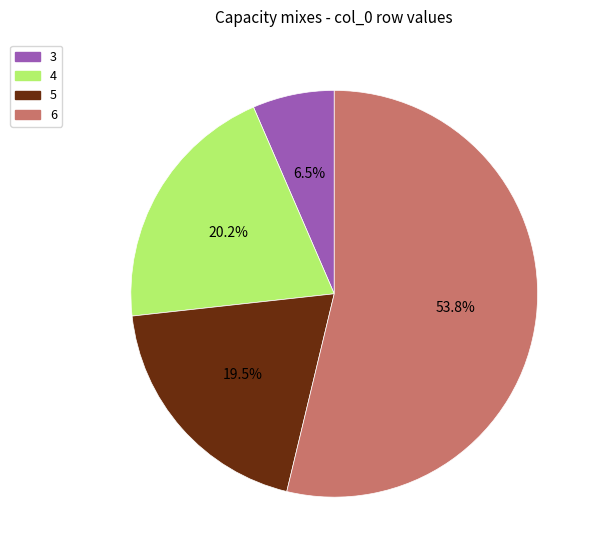

Do 3 and 5 together represent more than half of the pie?

No